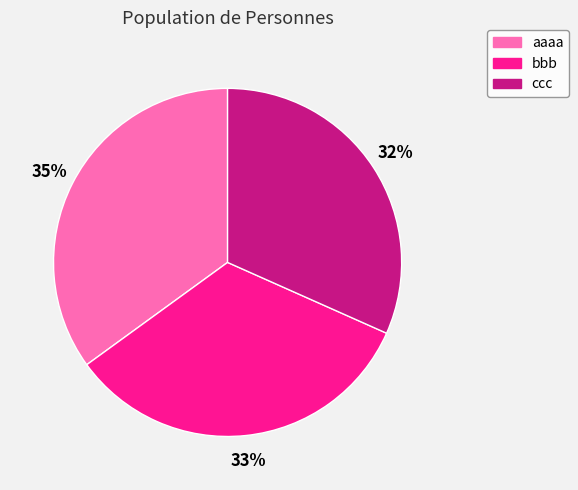

Count the number of slices in the pie.

3